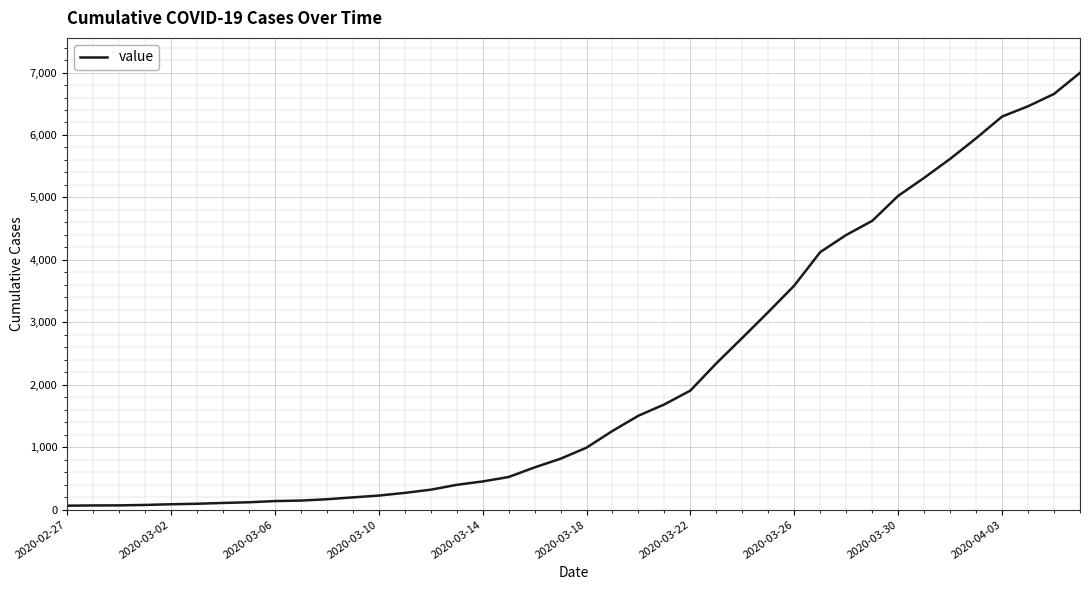

Is this an area chart (filled region under the line)?

No